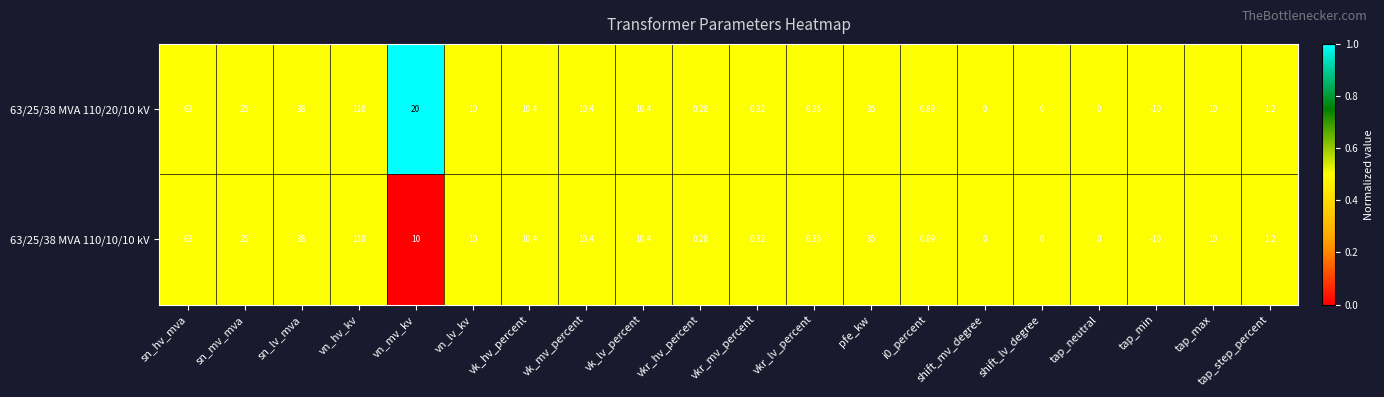

At which category is the sum across all series the highest?

vn_hv_kv